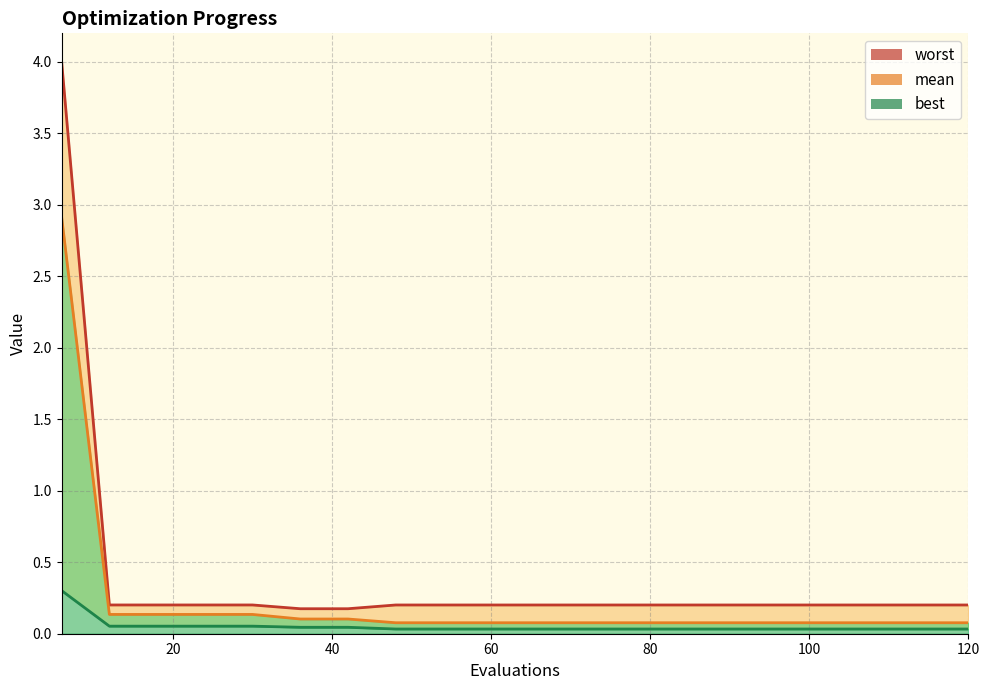

Rank the series at 12 from lowest to highest value.

best, mean, worst